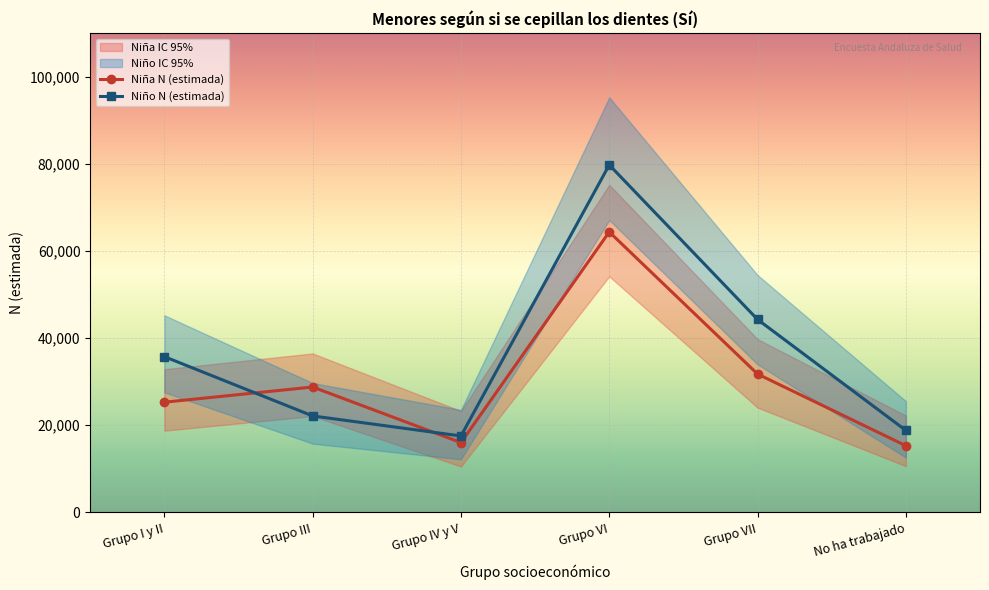

Where is the first local maximum for Niño N (estimada)?

Grupo VI